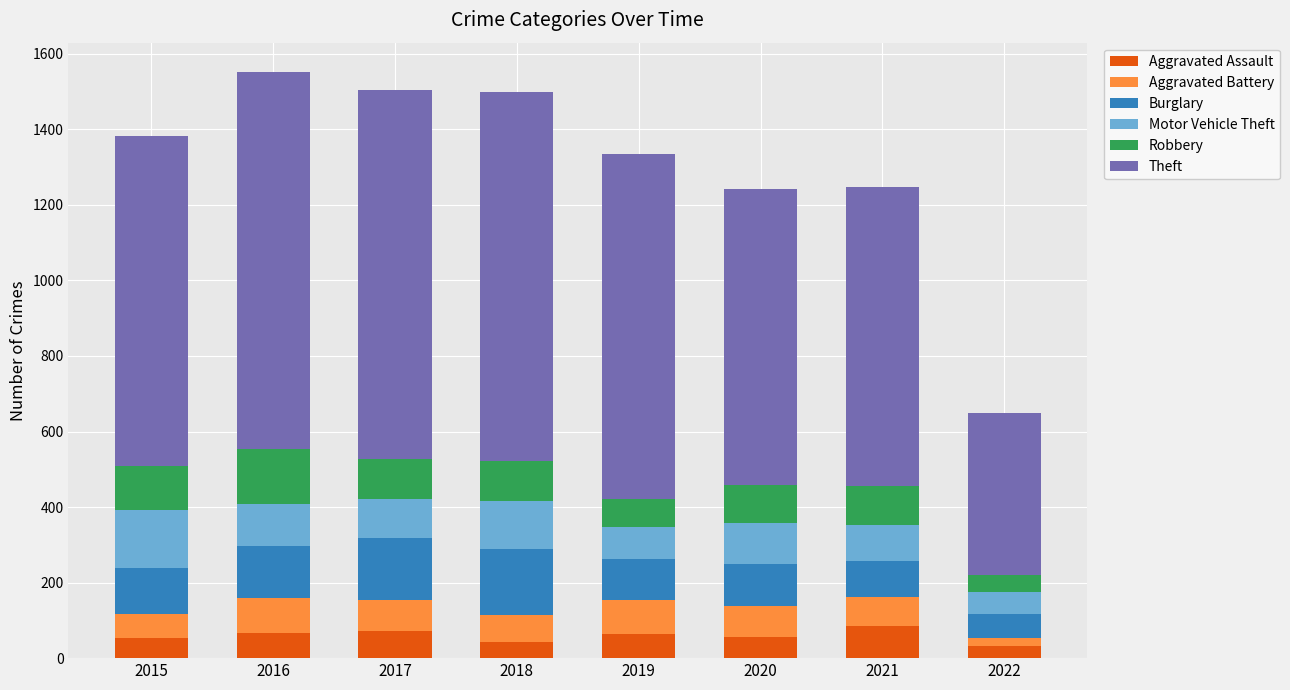

Does the chart contain any negative values?

No